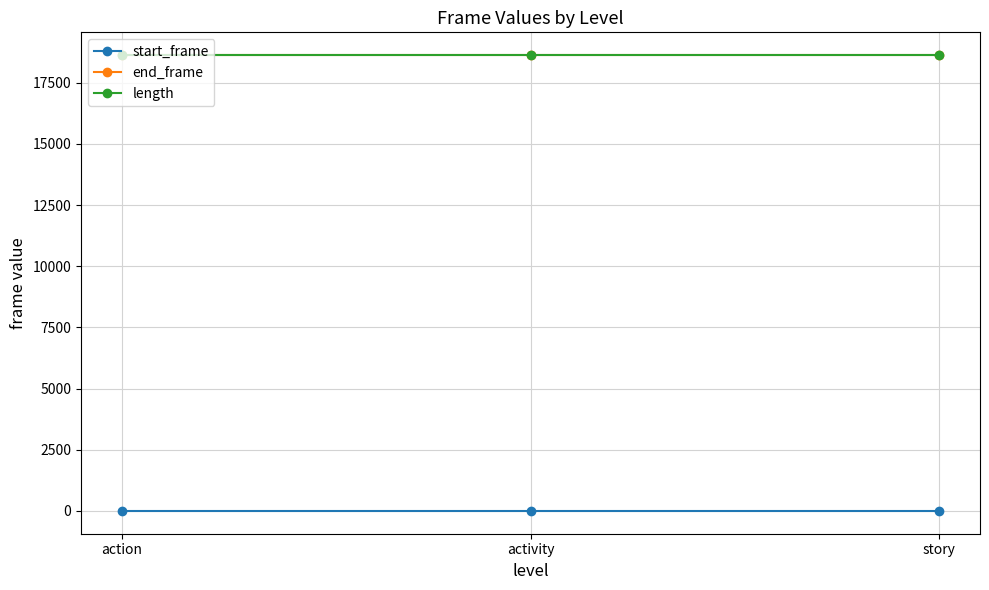

What is the difference between the highest and lowest values at activity?

18631